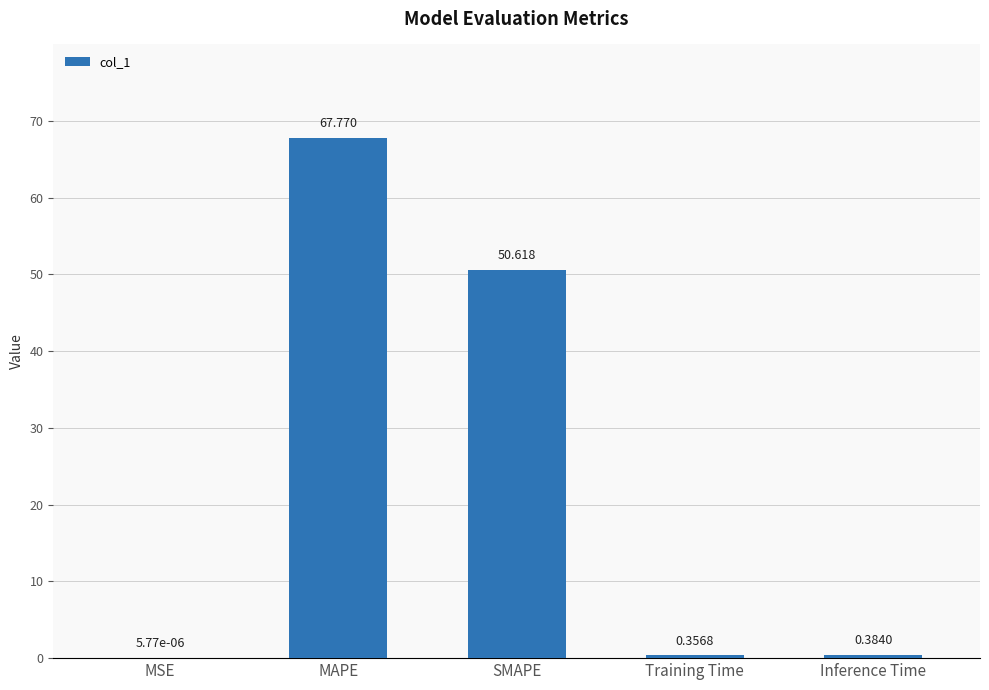

At which category does the chart reach its peak across all series?

MAPE